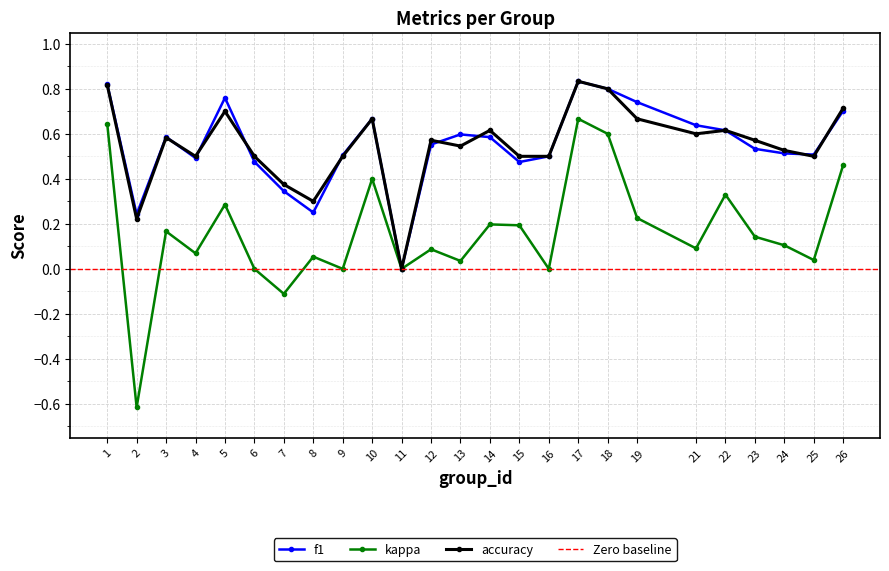

At which label does f1 reach its peak?

17